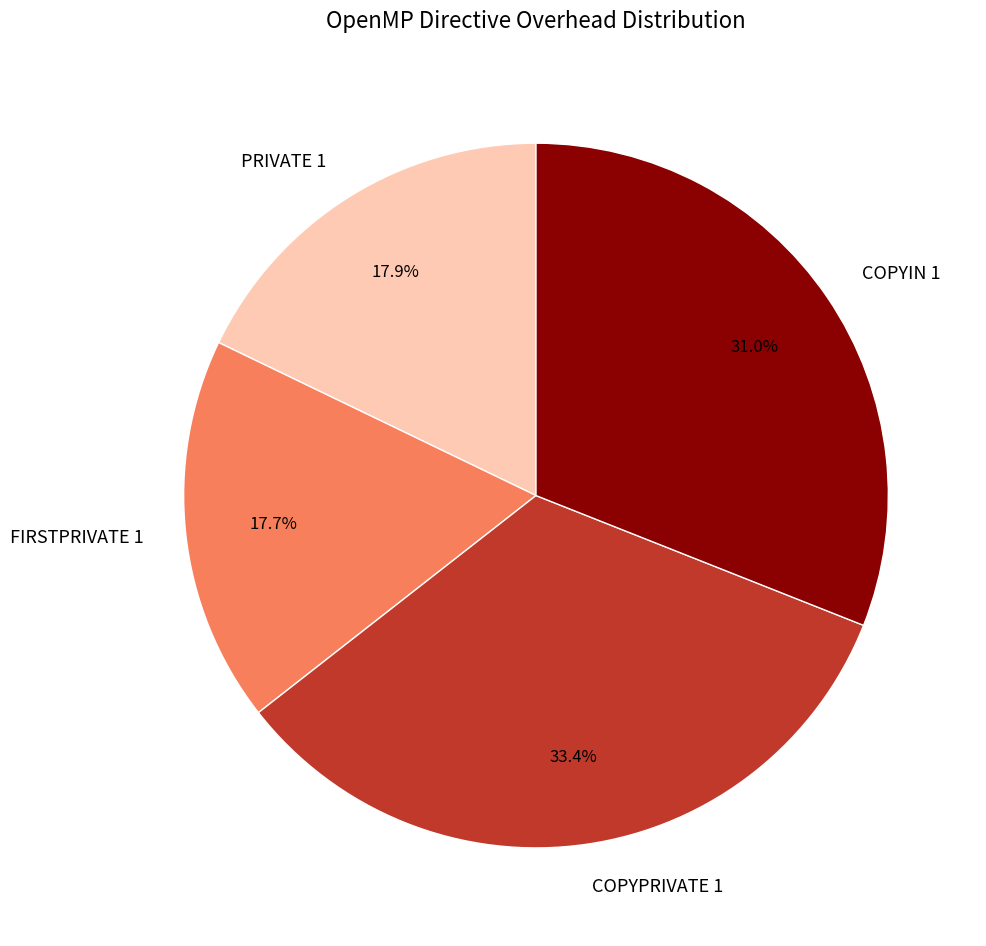

Does COPYPRIVATE 1 account for over 50% of the chart?

No